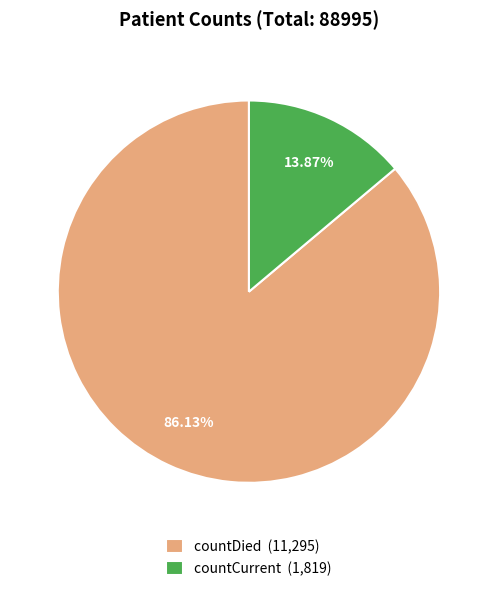

What percentage is the countCurrent slice, to the nearest percent?

14%